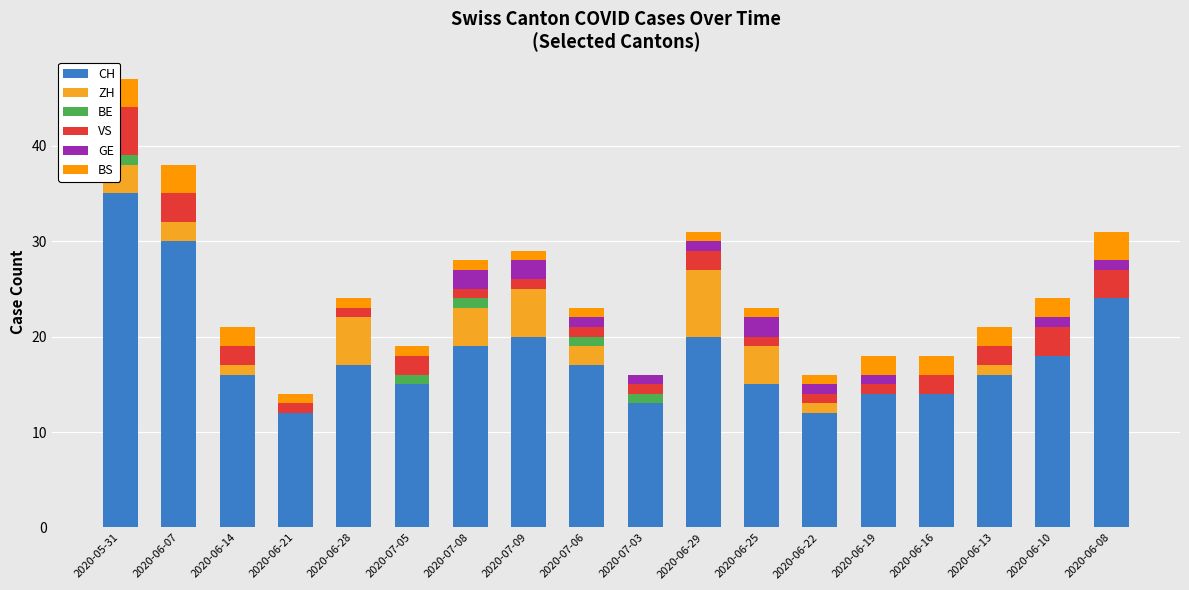

Does the chart contain stacked bars?

Yes